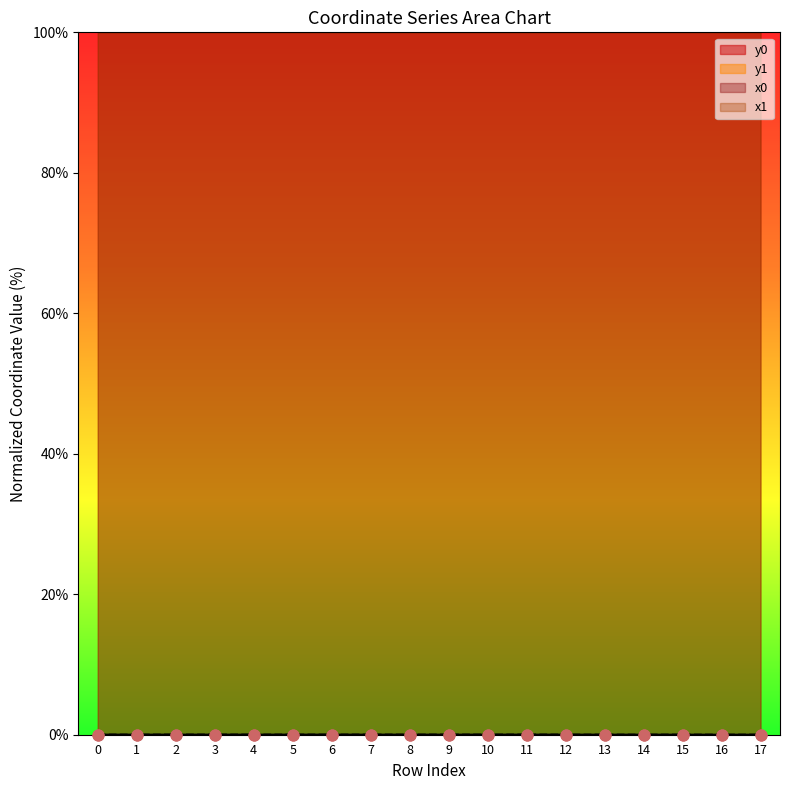

Which series reaches the minimum Y coordinate?

y0